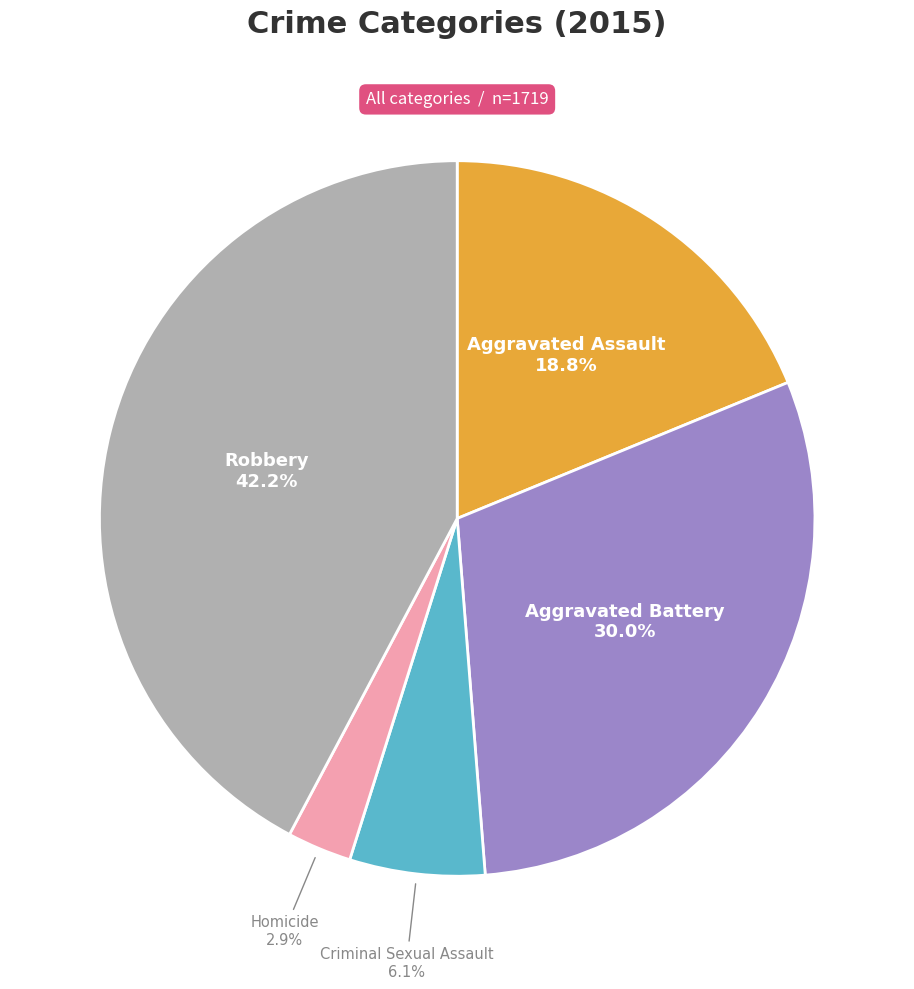

How many segments does this pie chart have?

5